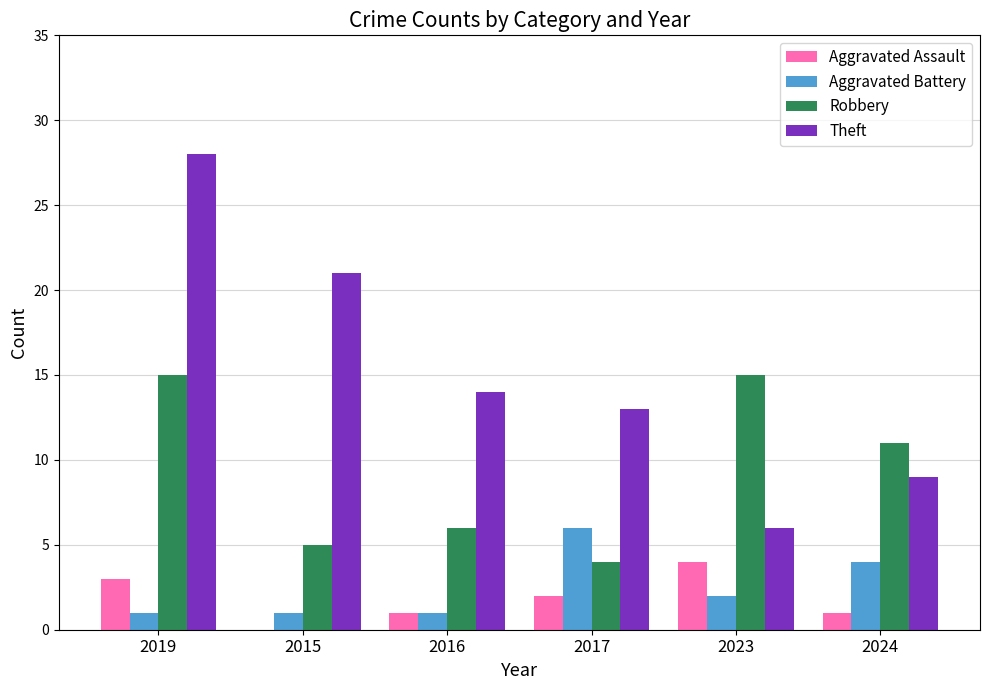

Reading left to right, extract all data points from this chart.

Aggravated Assault: 2019=3	2015=0	2016=1	2017=2	2023=4	2024=1
Aggravated Battery: 2019=1	2015=1	2016=1	2017=6	2023=2	2024=4
Robbery: 2019=15	2015=5	2016=6	2017=4	2023=15	2024=11
Theft: 2019=28	2015=21	2016=14	2017=13	2023=6	2024=9